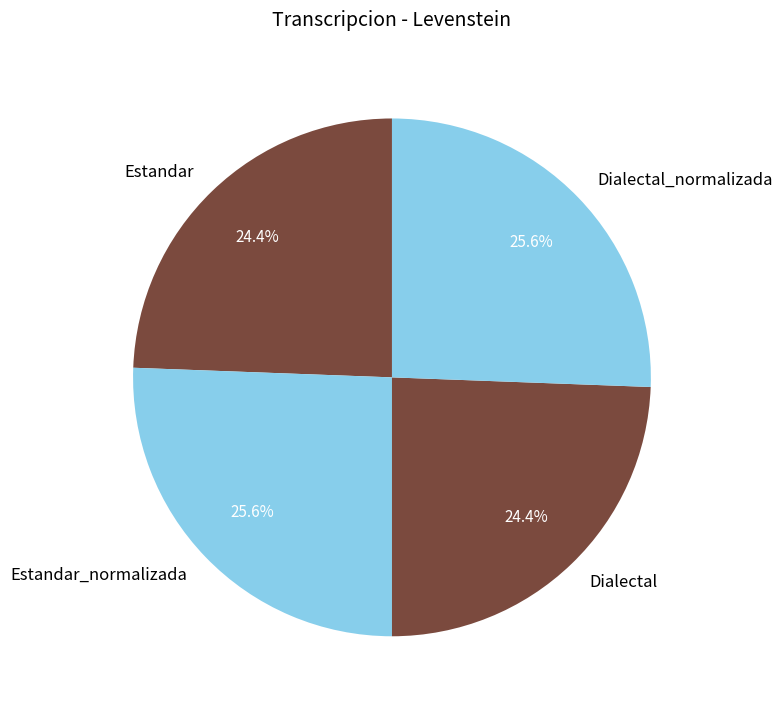

To the nearest percent, what portion does Estandar_normalizada represent?

26%